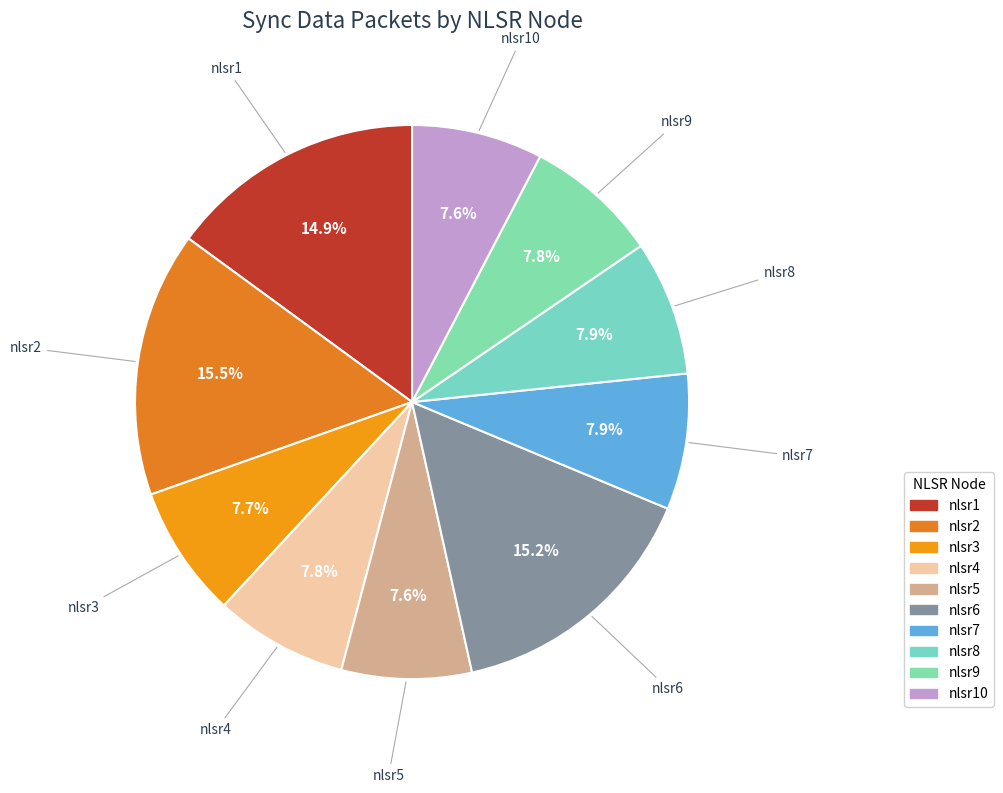

Count the number of slices in the pie.

10